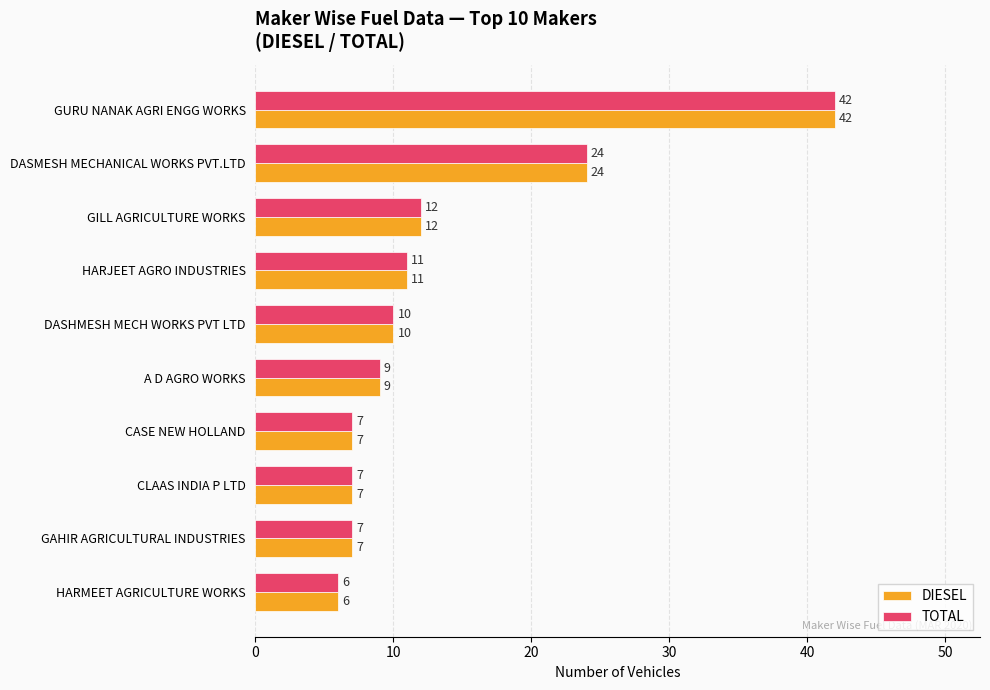

At which label is TOTAL closest to 24?

DASMESH MECHANICAL WORKS PVT.LTD